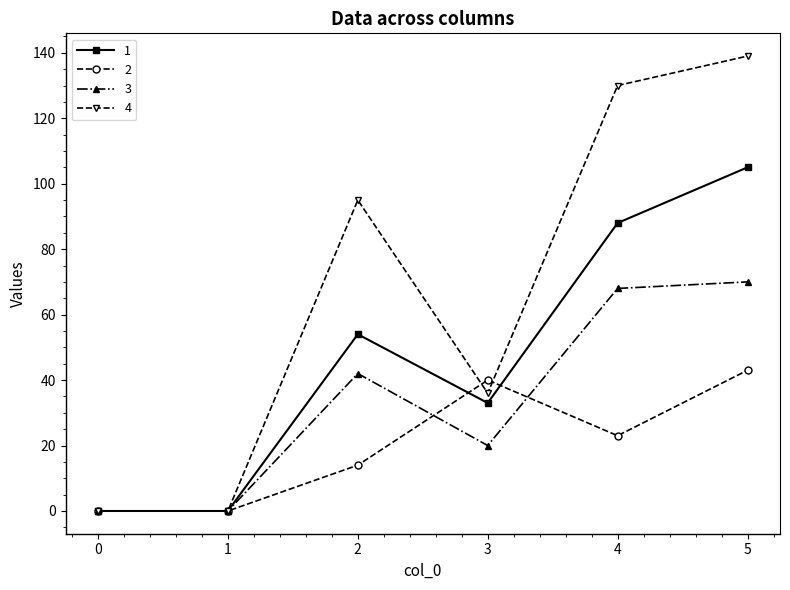

What is the difference between the 3 values at 4 and 0?

68